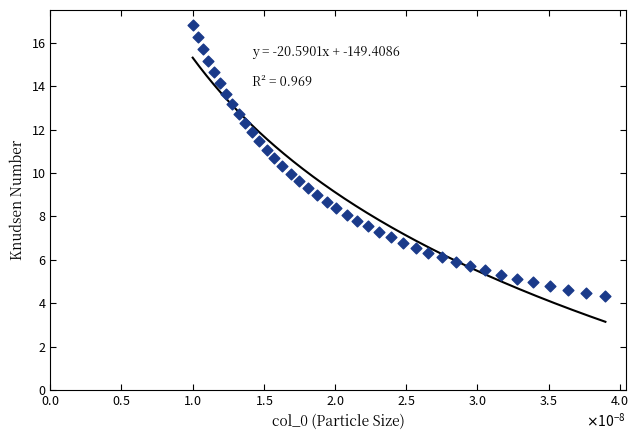

What is the range of Y values (max minus min)?

12.5